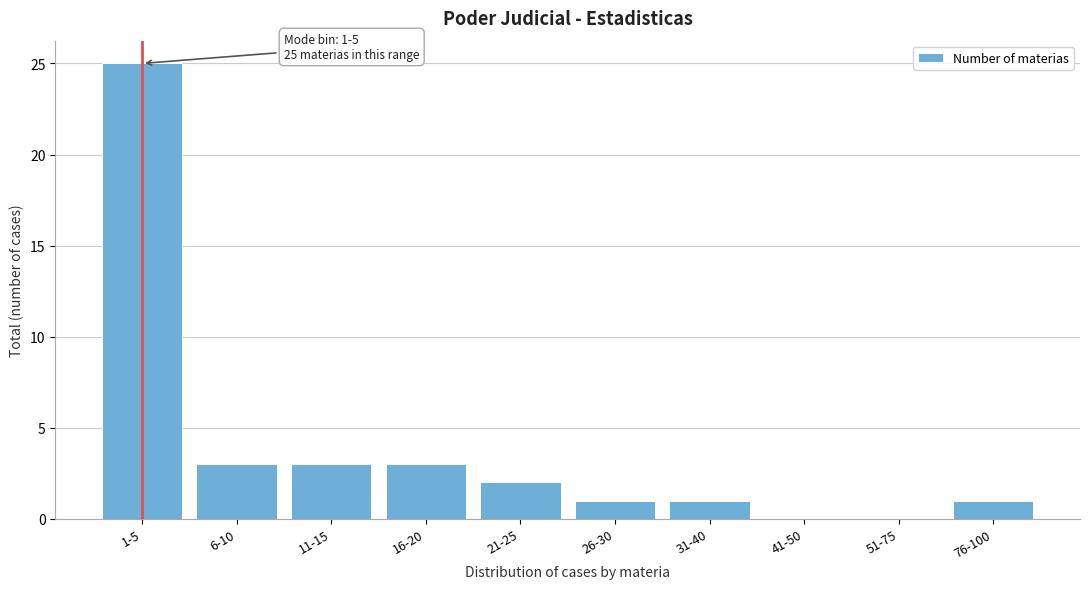

Reading left to right, extract all data points from this chart.

1-5=25	6-10=3	11-15=3	16-20=3	21-25=2	26-30=1	31-40=1	41-50=0	51-75=0	76-100=1